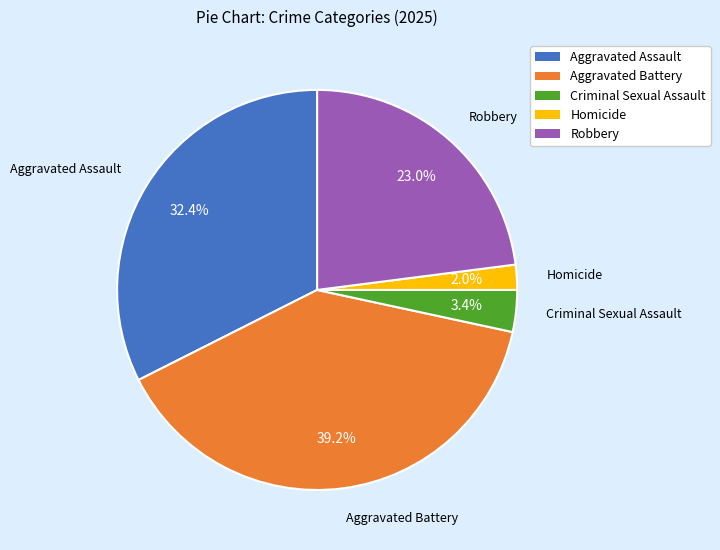

Rank the categories by value from highest to lowest.

Aggravated Battery, Aggravated Assault, Robbery, Criminal Sexual Assault, Homicide